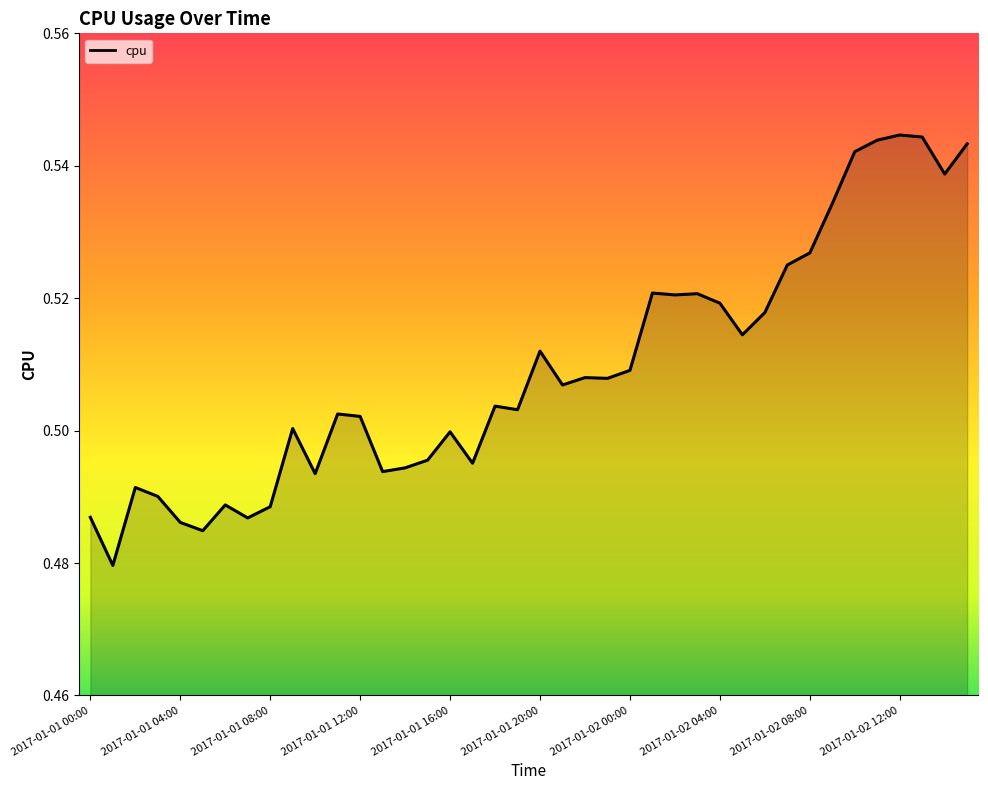

Which label corresponds to the largest value in the chart?

2017-01-02 12:00